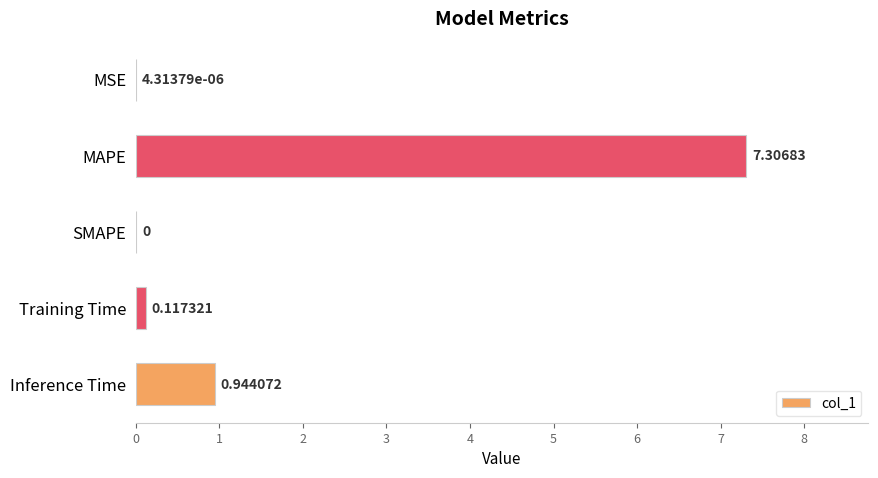

Which label corresponds to the largest value in the chart?

MAPE